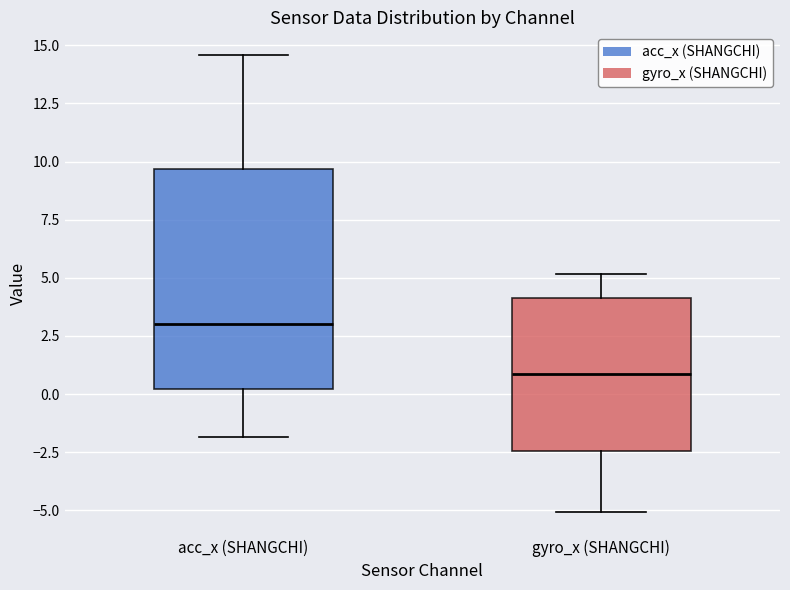

Where does the median line of the box for acc_x (SHANGCHI) sit on the y-axis? The values are not printed on the chart, so give them approximately, as read against the axis.

3.0